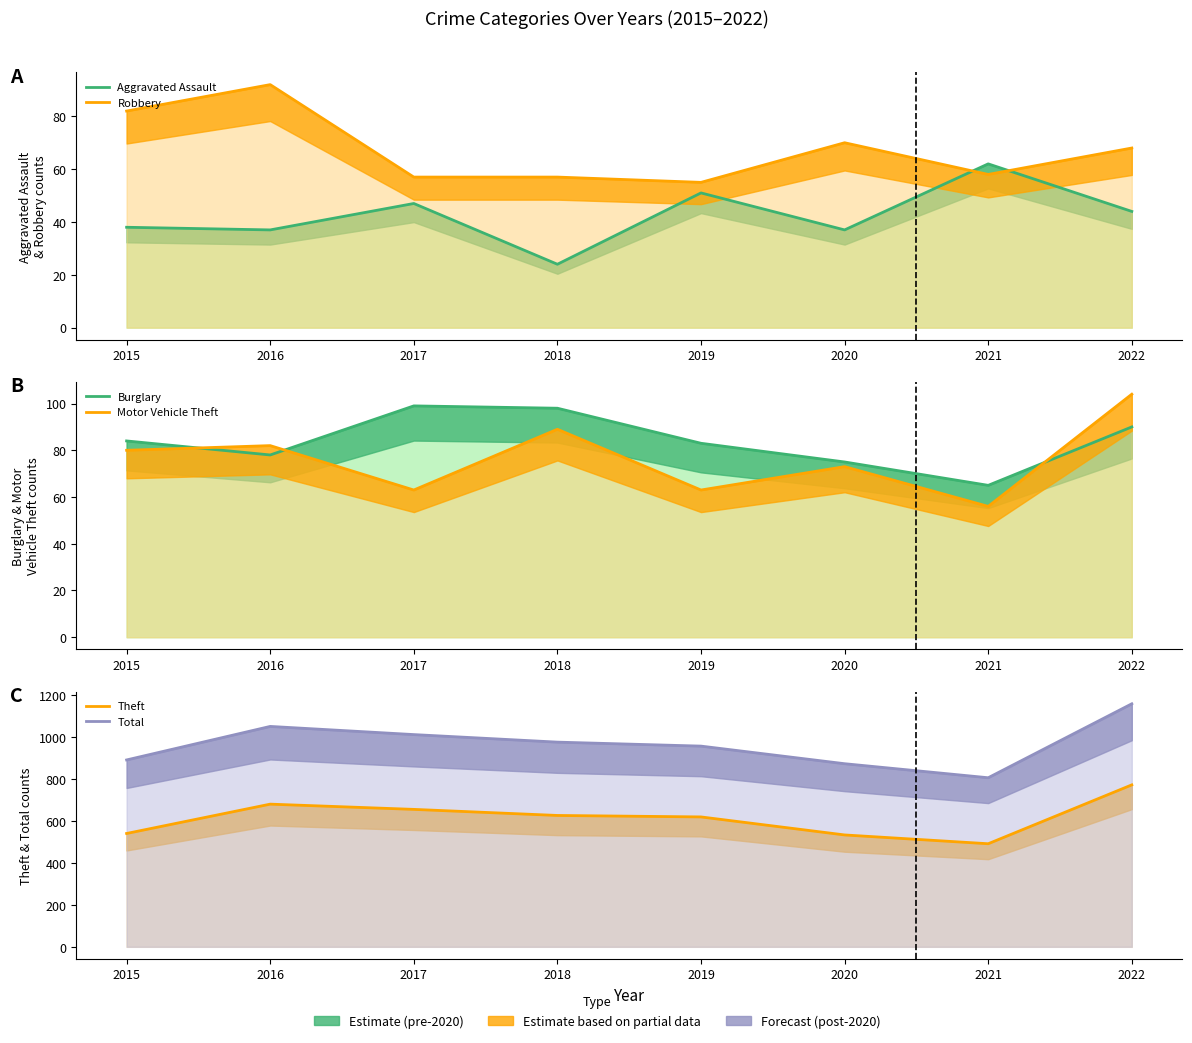

What is the value of the Total point at the 7th from the left?

807